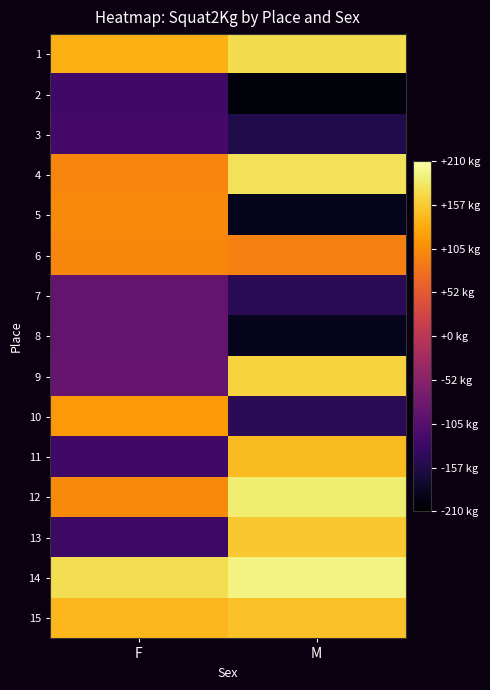

Reading left to right, transcribe all the data shown in this chart.

1: F=135.0	M=172.5
2: F=-125.0	M=-202.5
3: F=-122.5	M=-157.5
4: F=97.5	M=177.5
5: F=102.5	M=-187.5
6: F=100.0	M=92.5
7: F=-92.5	M=-147.5
8: F=-92.5	M=-187.5
9: F=-87.5	M=165.0
10: F=115.0	M=-147.5
11: F=-125.0	M=145.0
12: F=102.5	M=187.5
13: F=-130.0	M=155.0
14: F=175.0	M=195.0
15: F=142.5	M=150.0